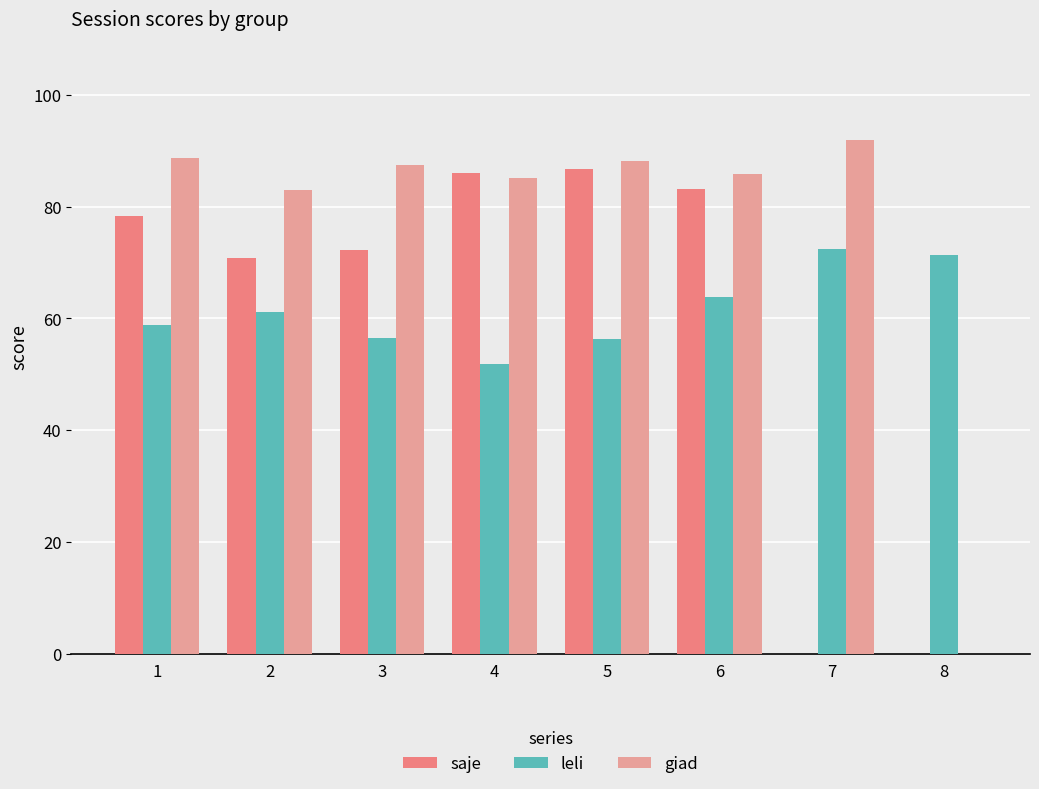

Which series has the largest total across all categories?

giad